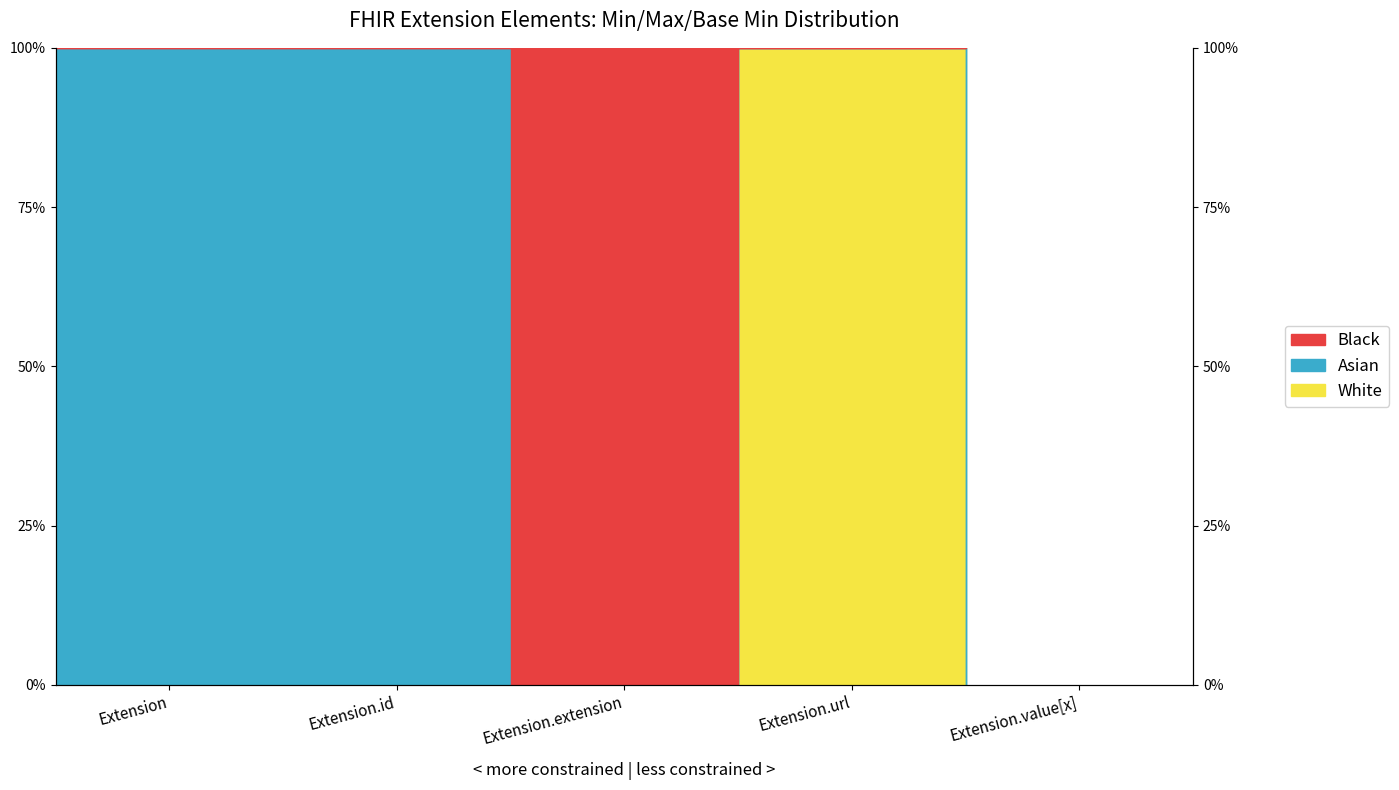

True or false: Max has a value of 1 at Extension.

True